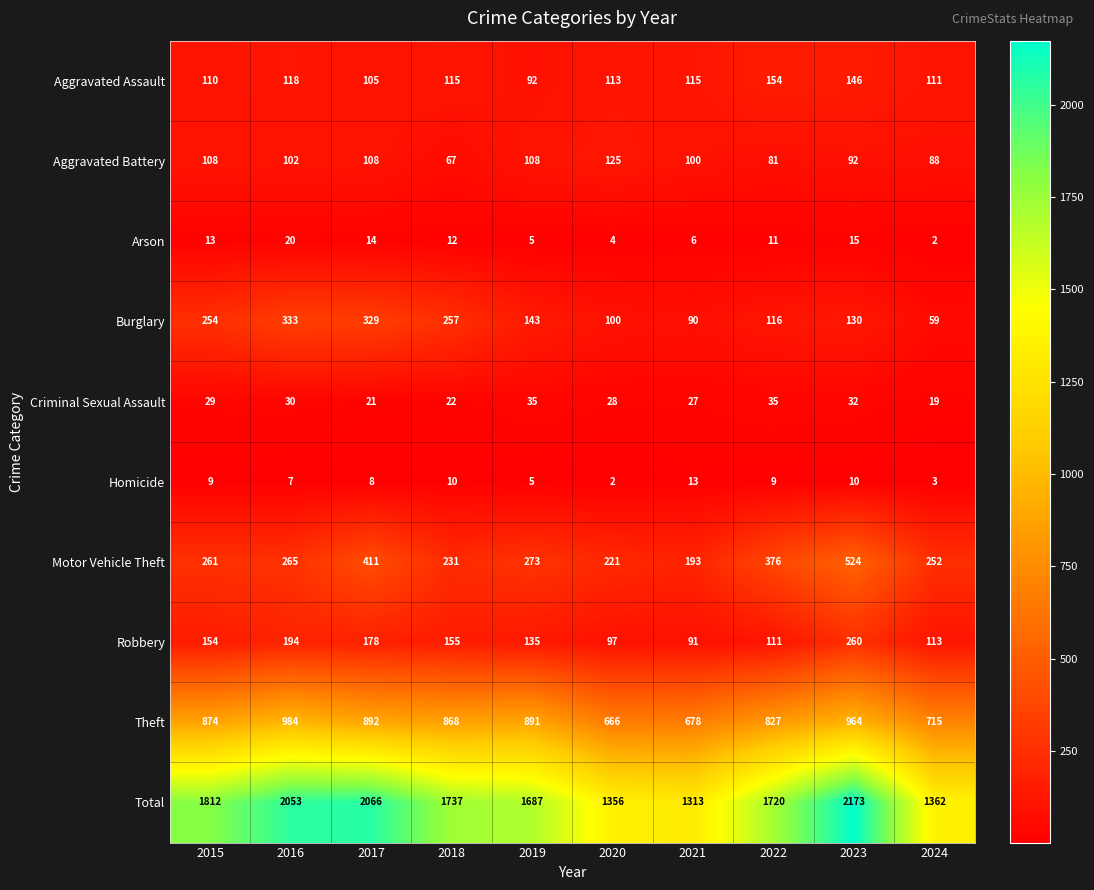

What is the lowest value of the Theft series?

666